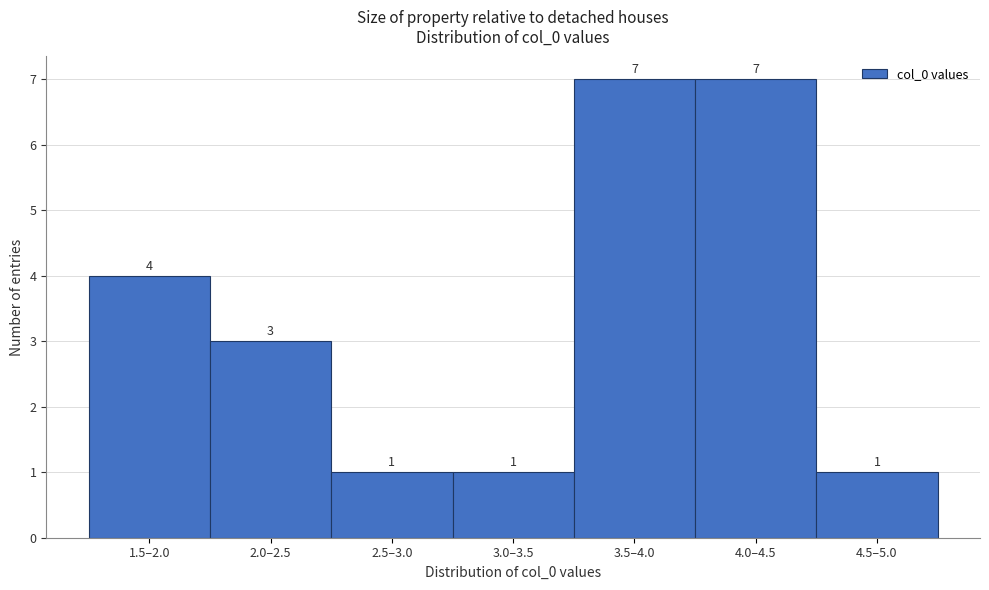

Reading left to right, transcribe all the data shown in this chart.

4	3	1	1	7	7	1